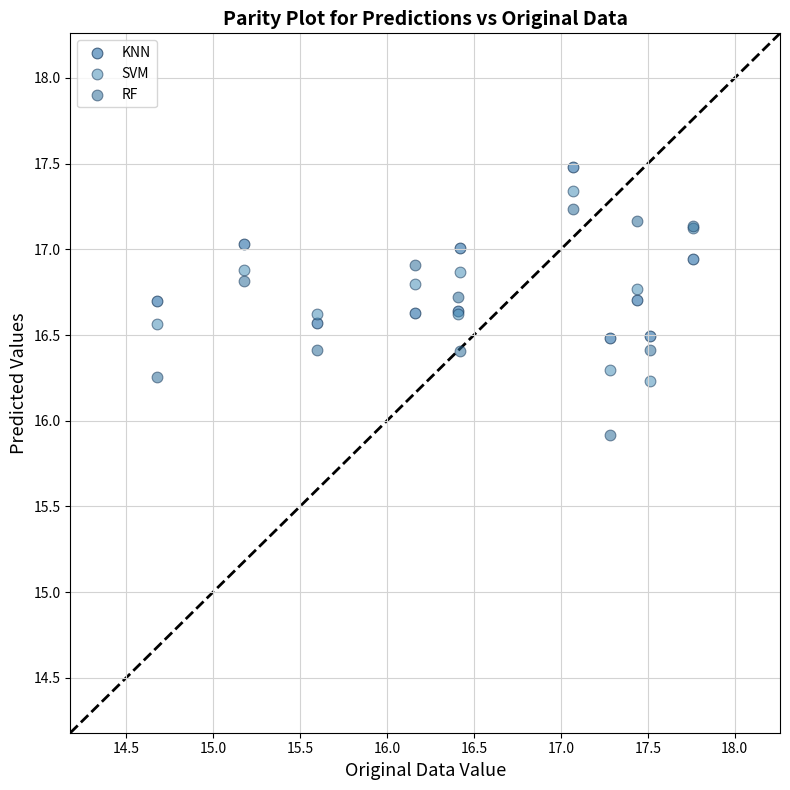

Which series reaches the minimum Y coordinate?

RF